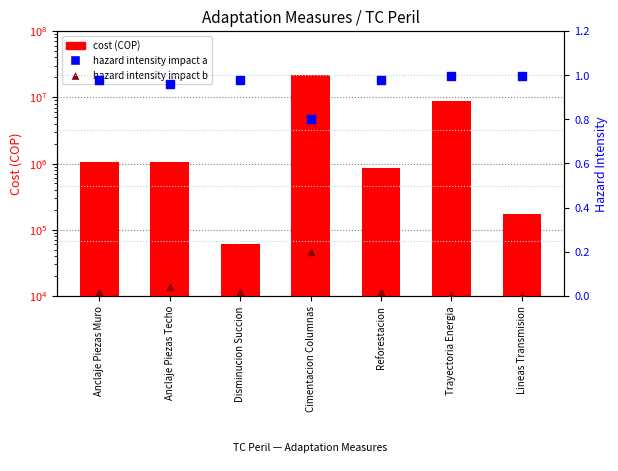

Which series contains the highest Y value?

cost (COP)